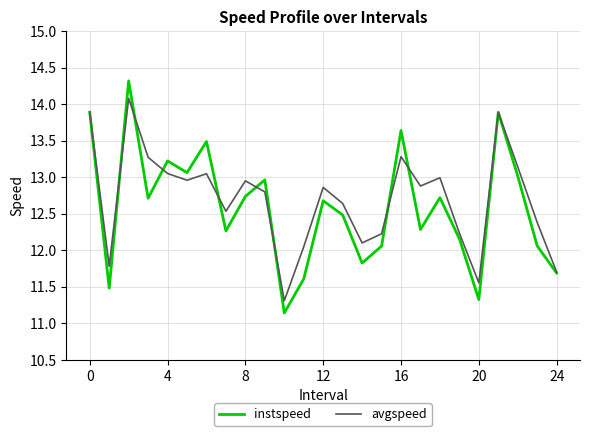

True or false: instspeed has more than 1 interior local peaks.

True